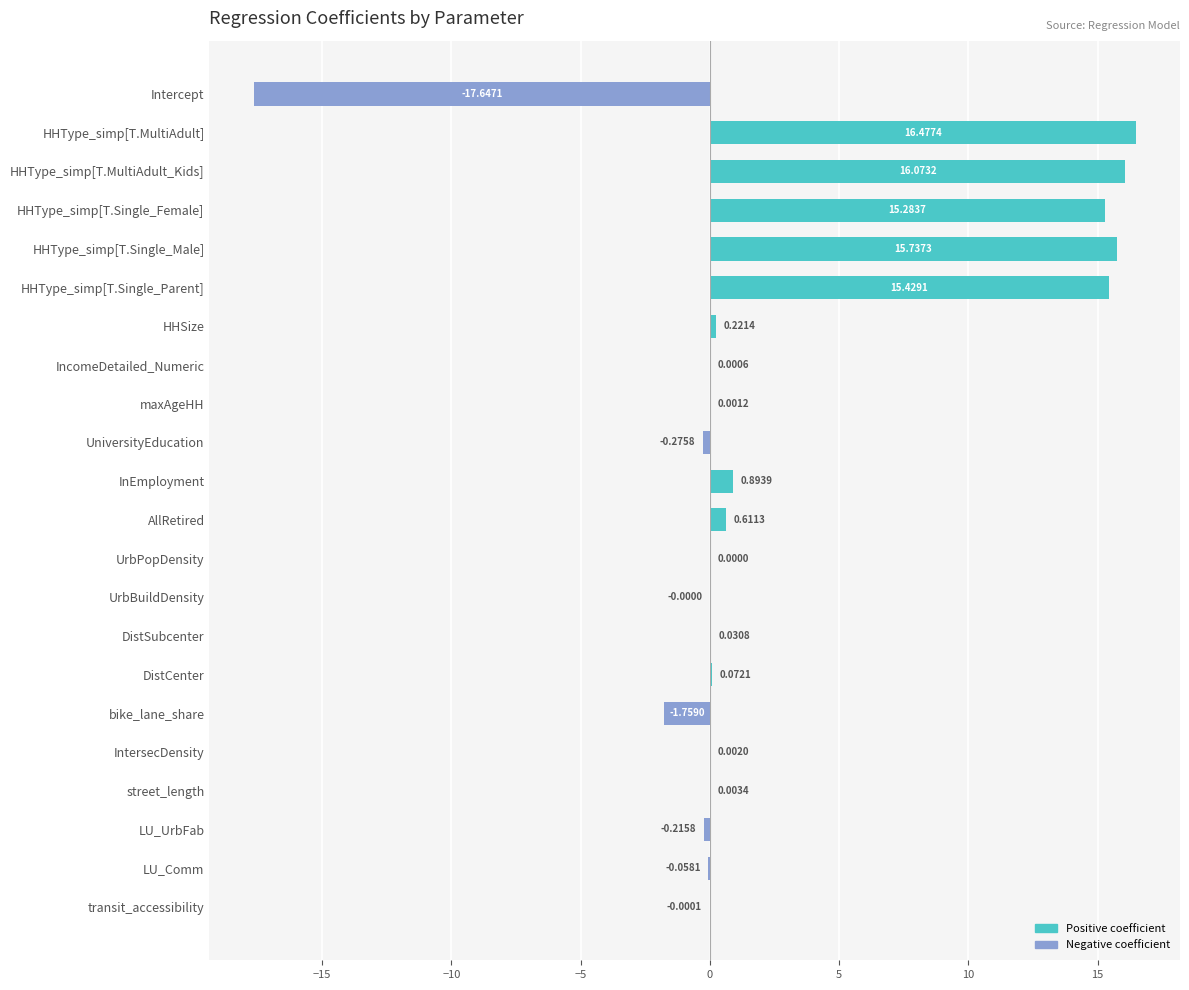

How many values exceed 0?

15